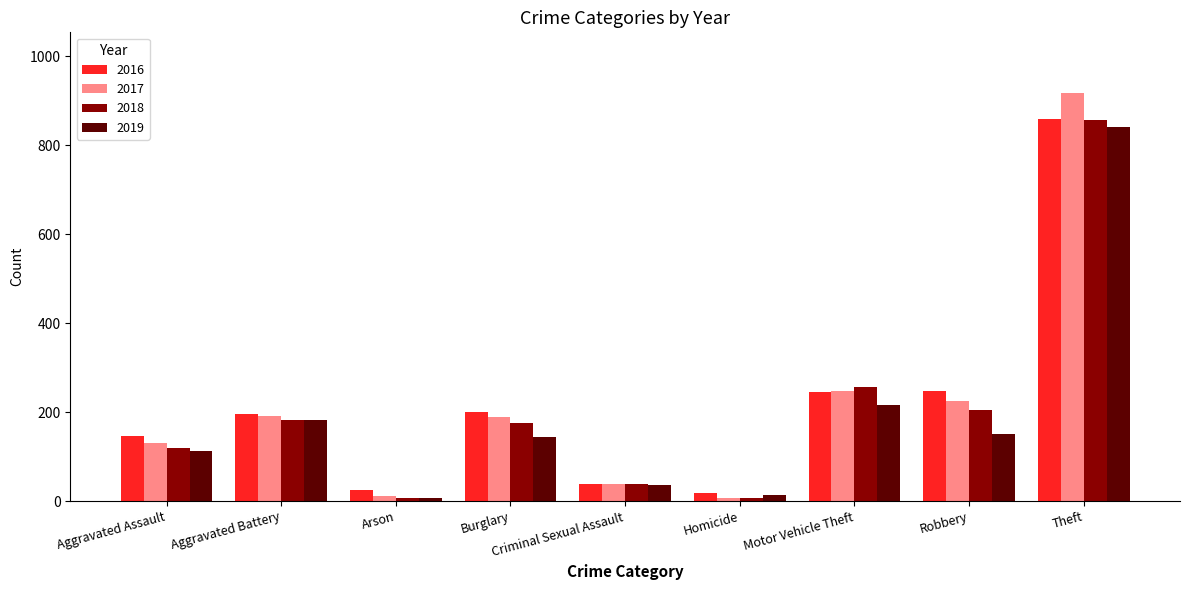

The 2019 series shows 182 at Aggravated Battery. True or false?

True